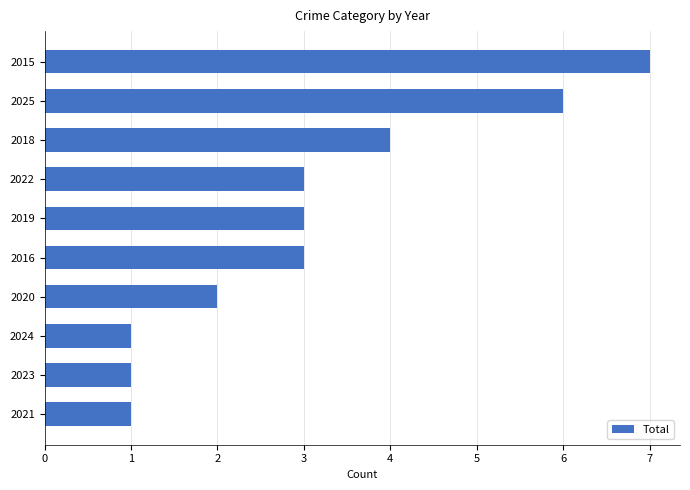

What is the sum of the values at 2019 and 2022?

6